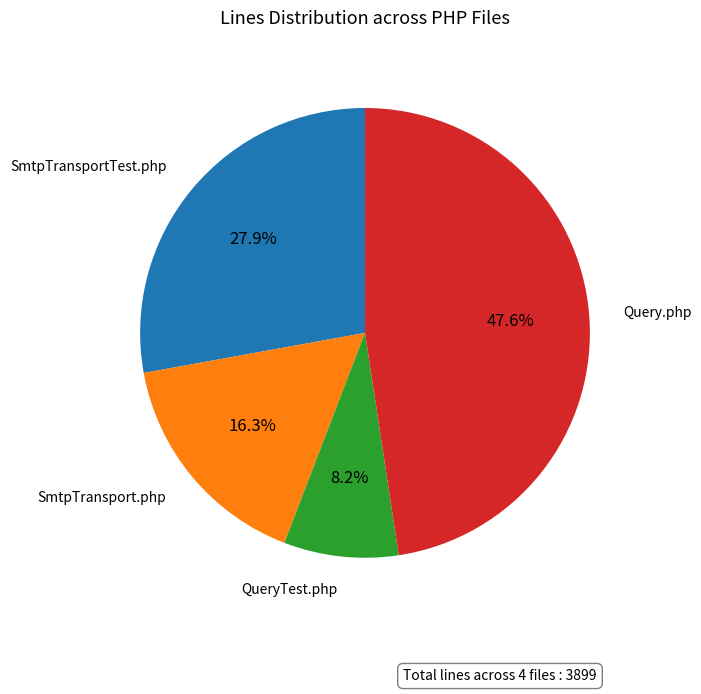

Which category has the smallest portion of the pie?

QueryTest.php